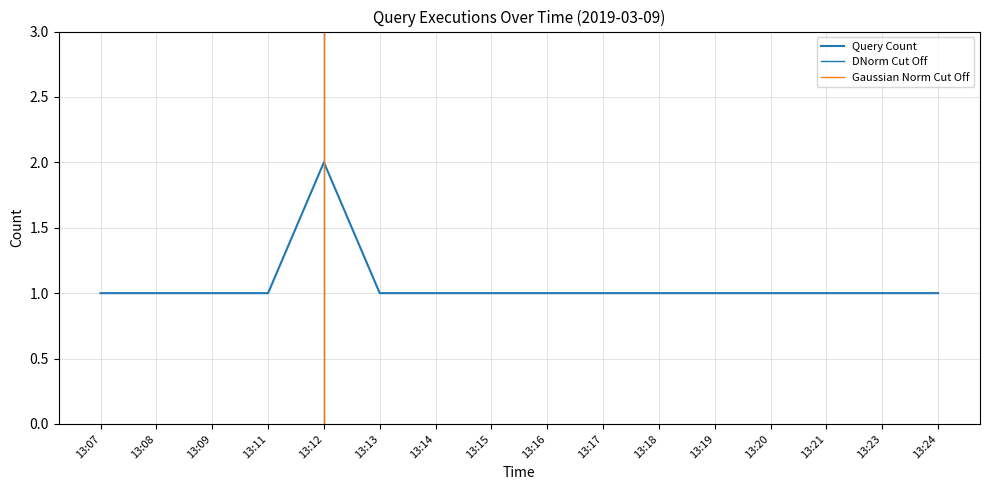

Approximately how many times larger is the value at 13:15 compared to 13:13?

1.0